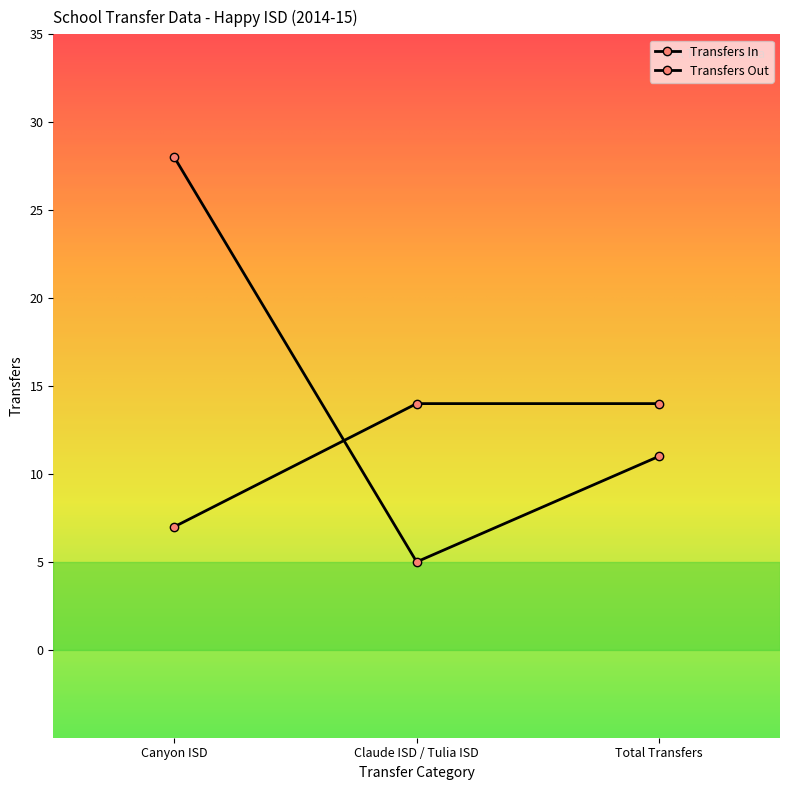

The value of Transfers In at Total Transfers is 4. True or false?

False